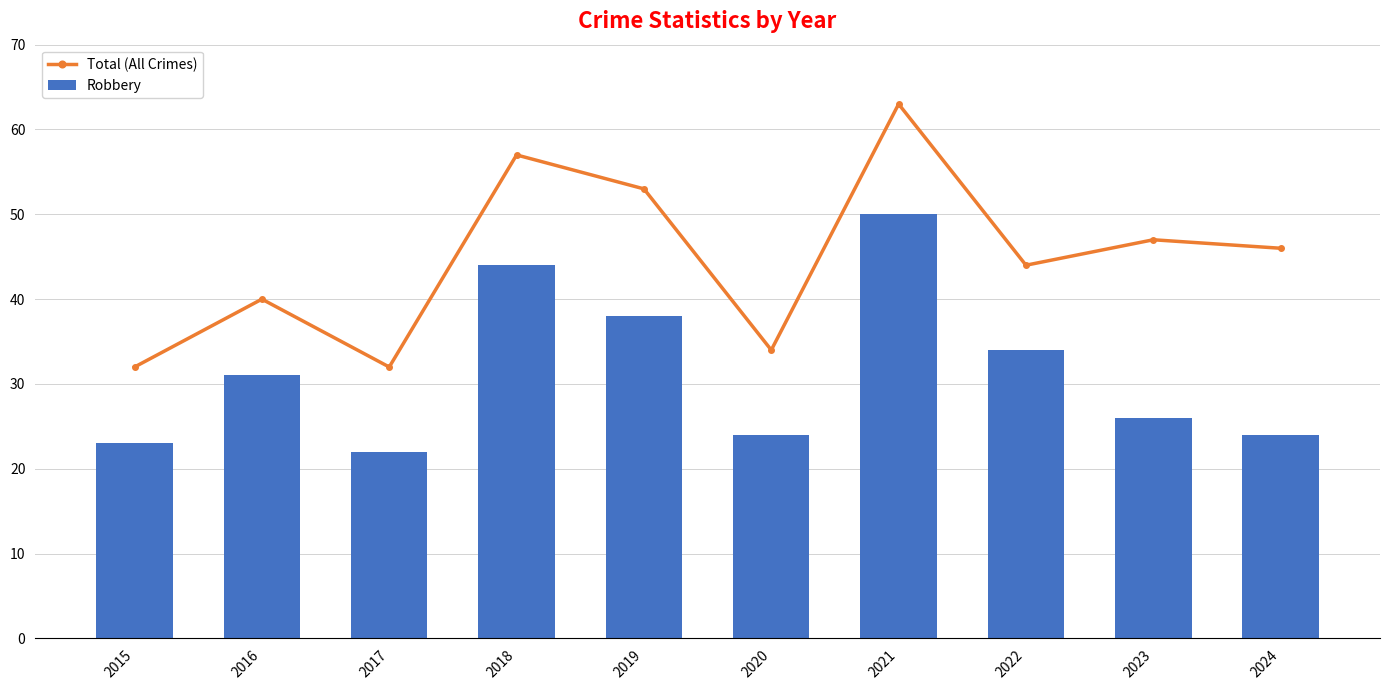

How many groups of bars are there?

10